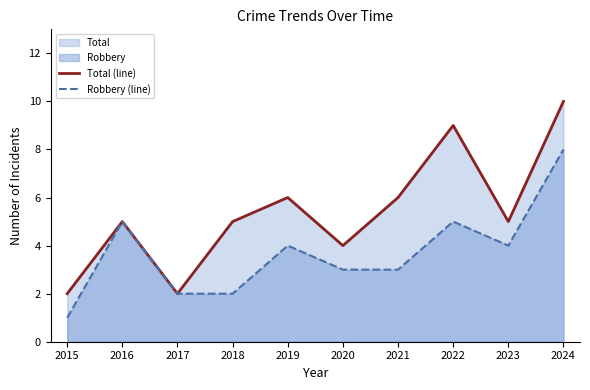

True or false: Total (line) has more than 2 points higher than both neighbors.

True